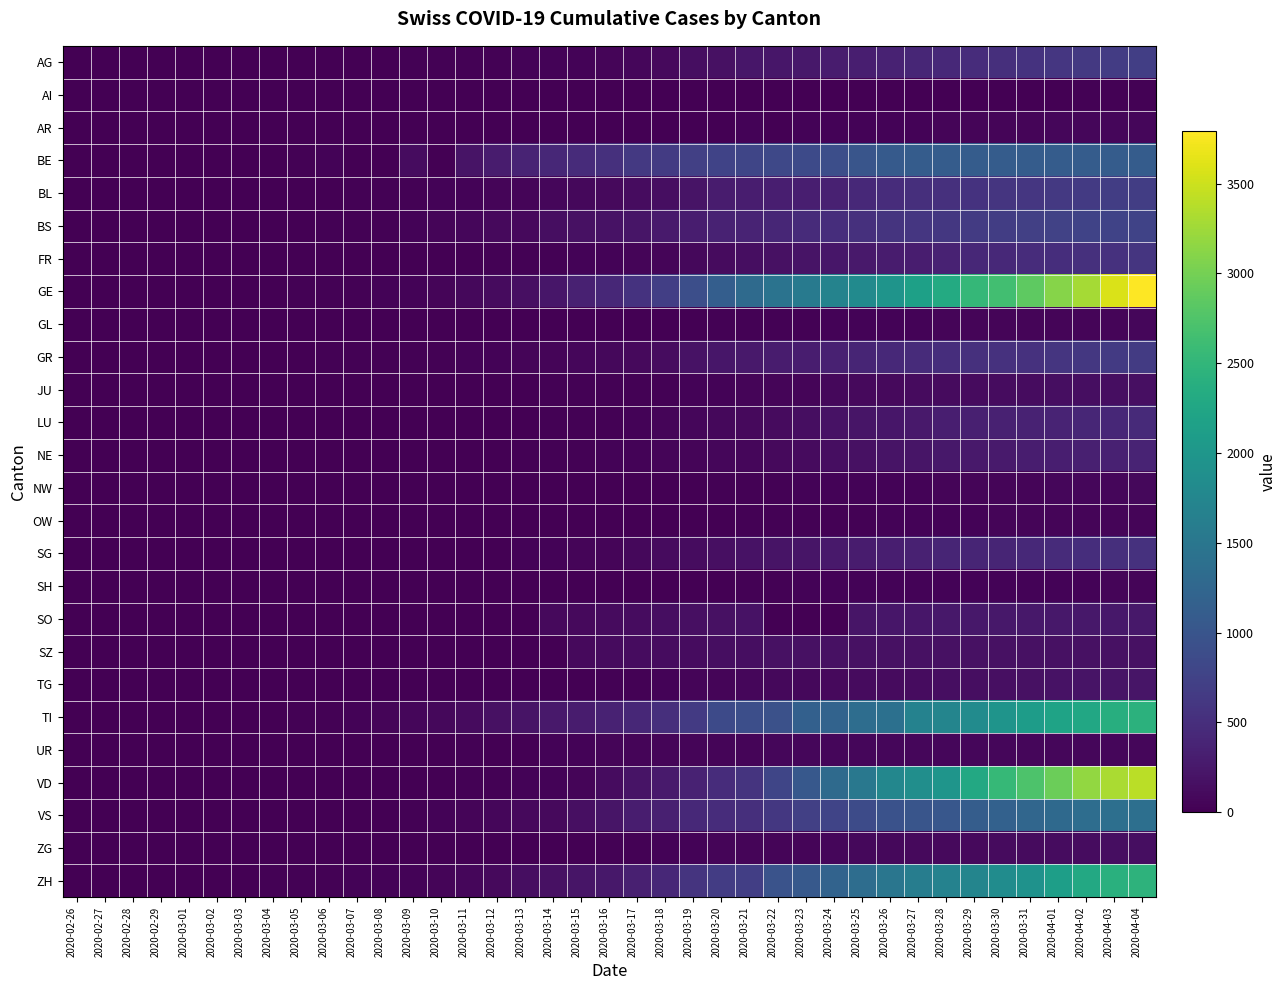

What is the difference between the highest and lowest values at 2020-04-02?

3269